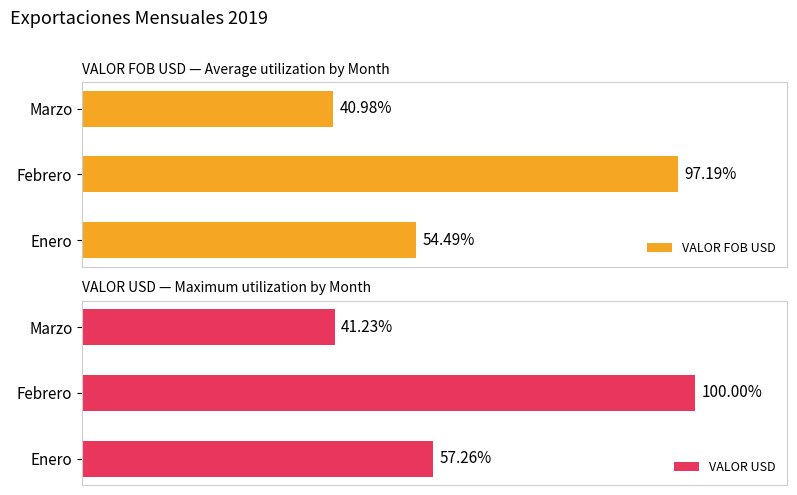

Which category has the lowest value in the VALOR FOB USD series?

Marzo